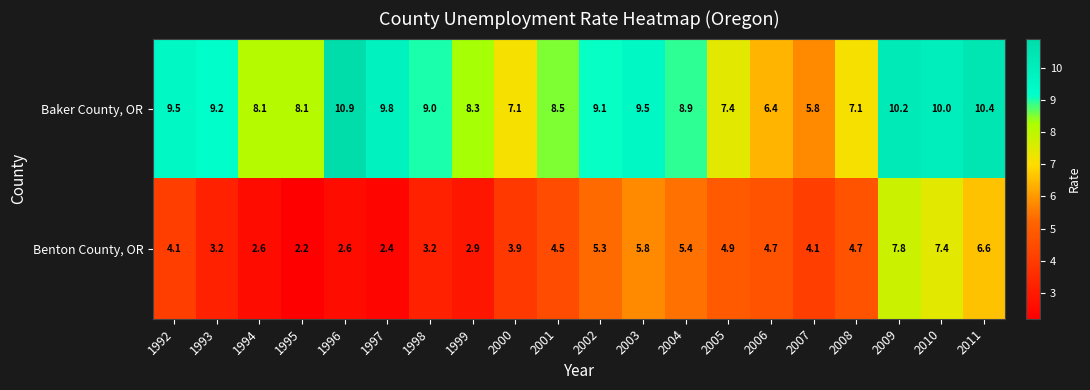

Which series has the largest total across all categories?

Baker County, OR